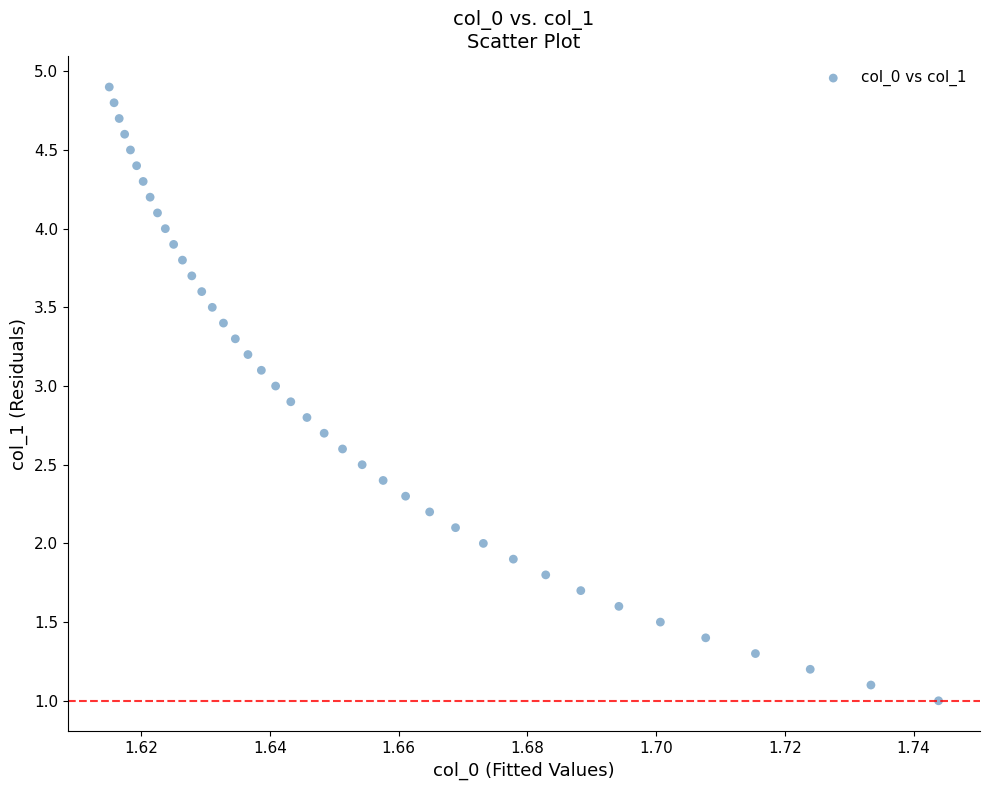

What is the range of Y values (max minus min)?

3.9